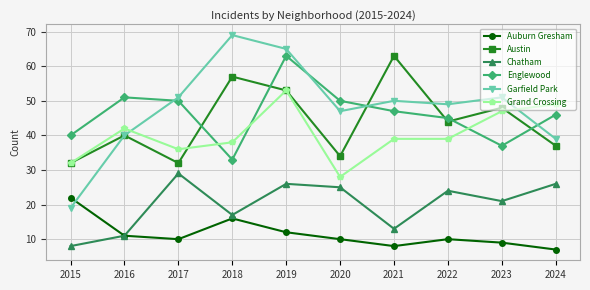

True or false: Auburn Gresham has a value of 16 at 2018.

True